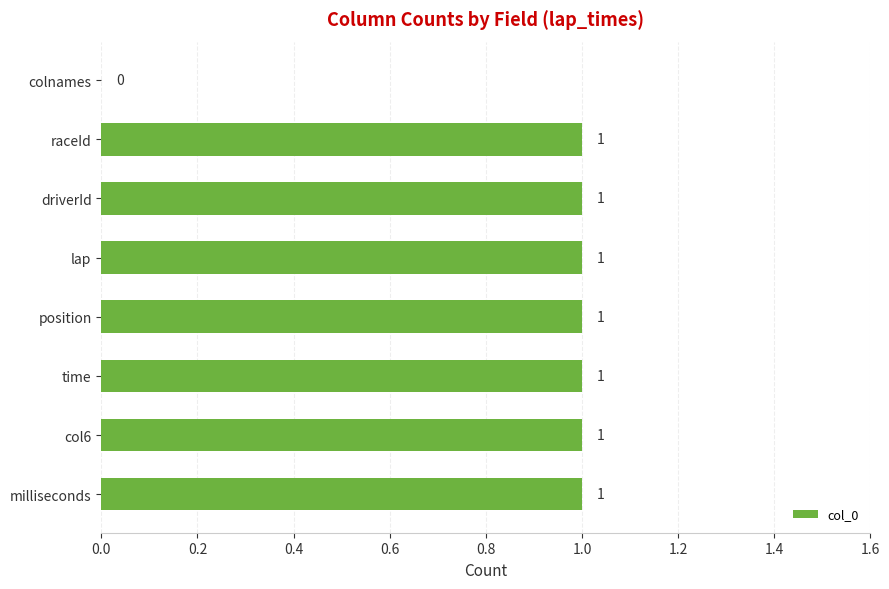

What is the greatest value displayed?

1